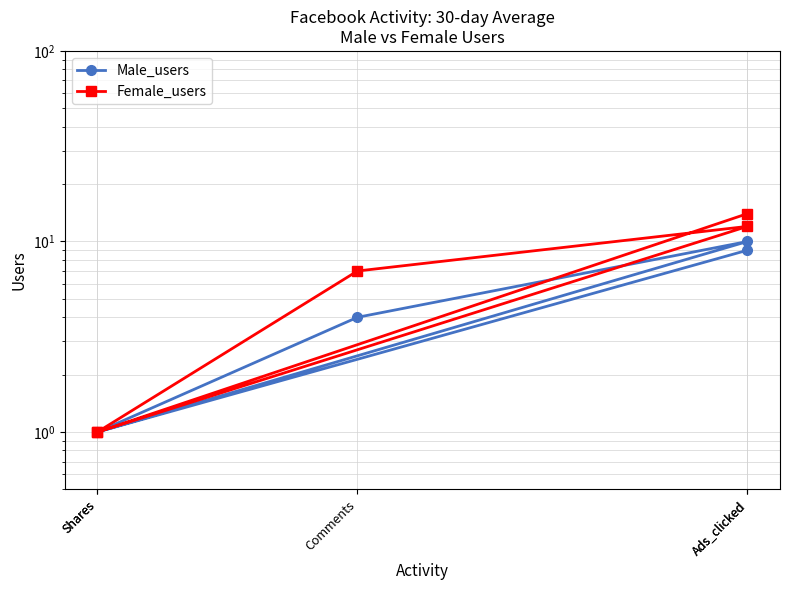

Which series has the largest total across all categories?

Female_users